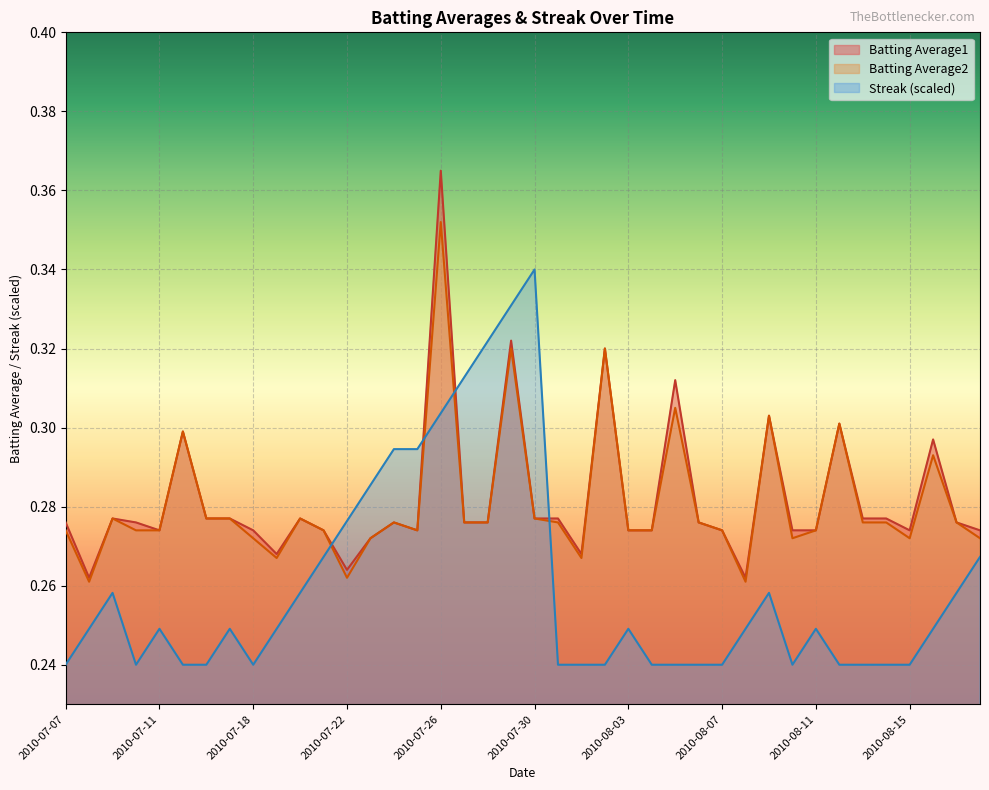

What is the total value across all series at 2010-07-20?

0.8